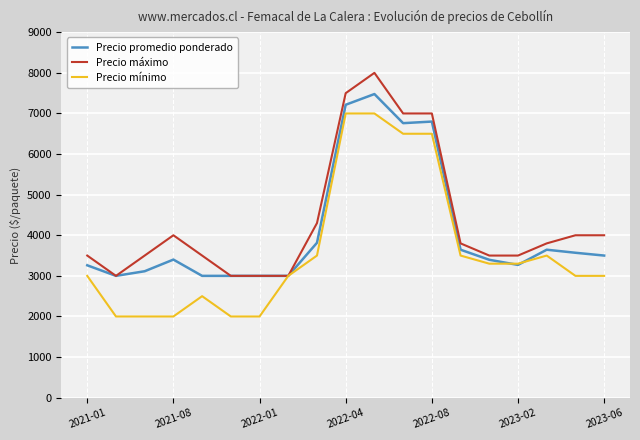

What is the smallest value displayed?

2000